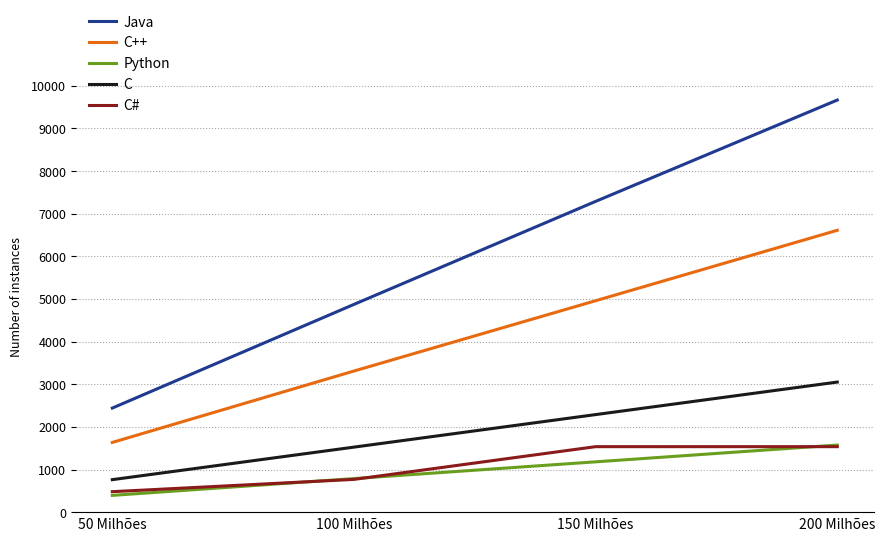

Is the value of C++ at 50 Milhões greater than the value of C at 200 Milhões?

No